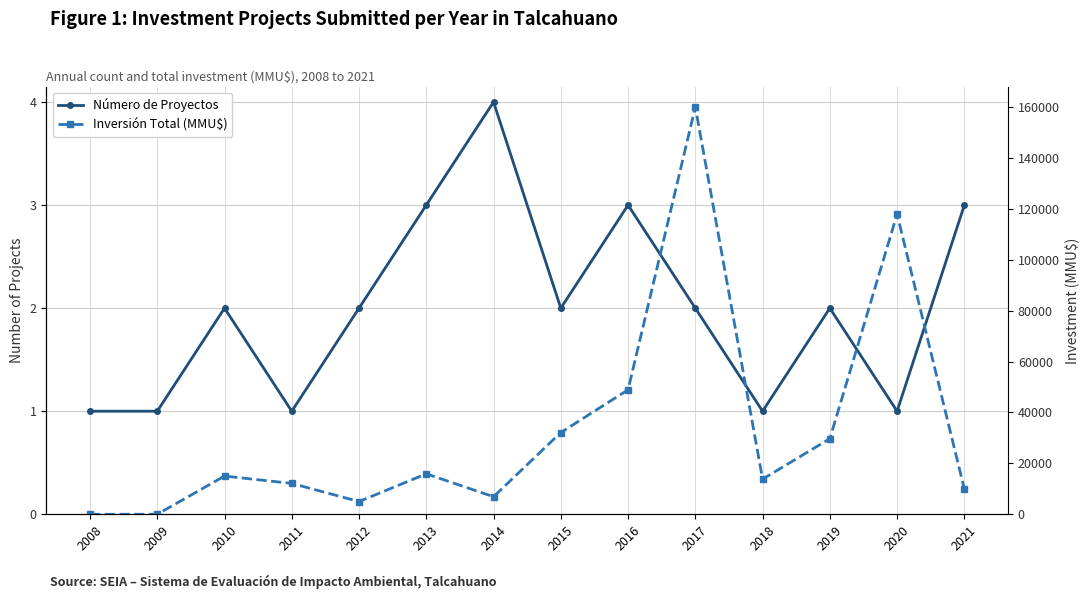

Which series has the largest range (max minus min)?

Inversión Total (MMU$)